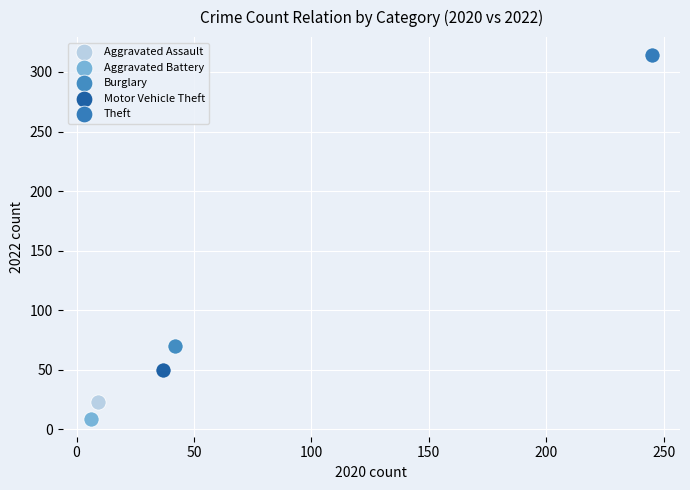

What are all the series names shown in the legend?

Aggravated Assault, Aggravated Battery, Burglary, Motor Vehicle Theft, Theft